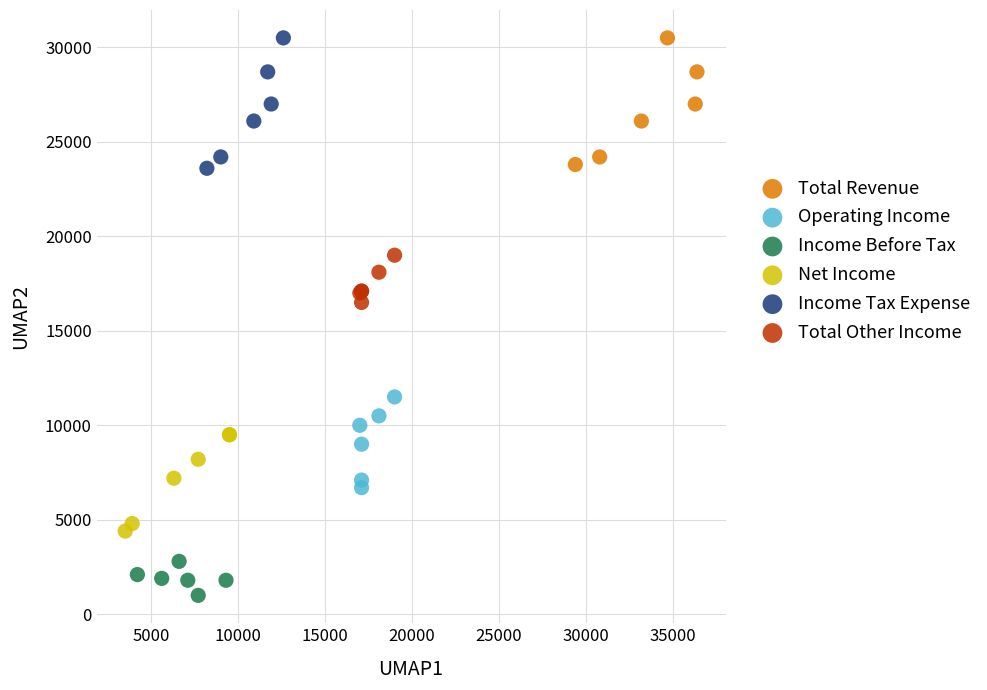

Which series contains the lowest Y value?

Income Before Tax